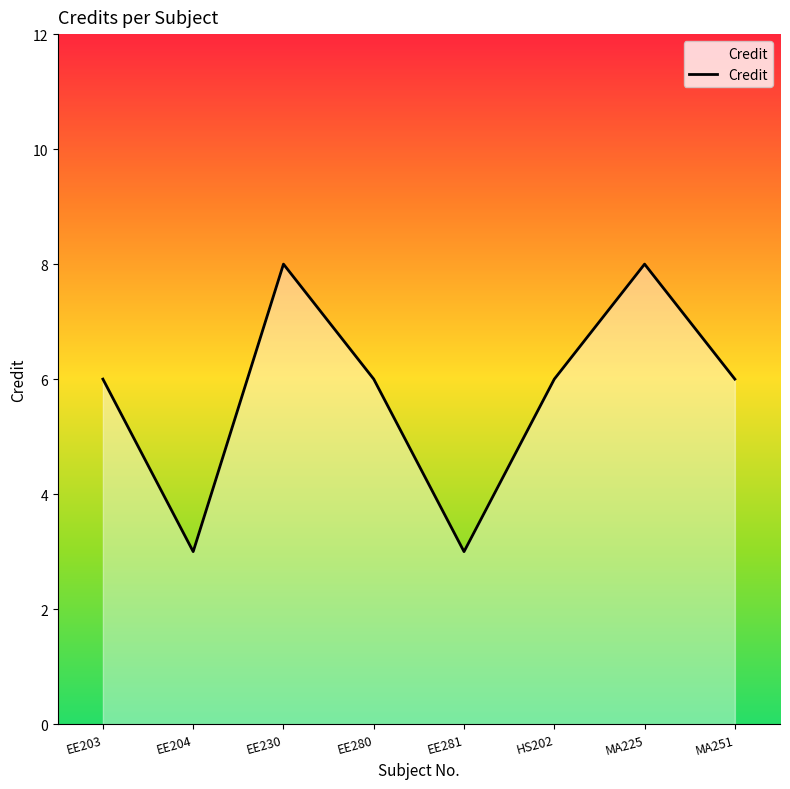

Is it true that the value at EE230 is 8?

True